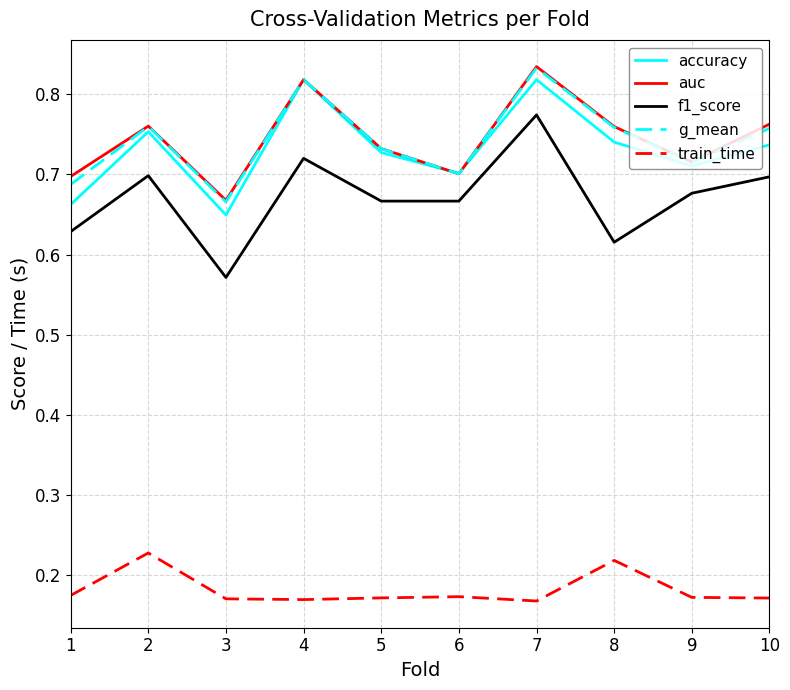

Between 6 and 7, which series saw the biggest shift?

auc